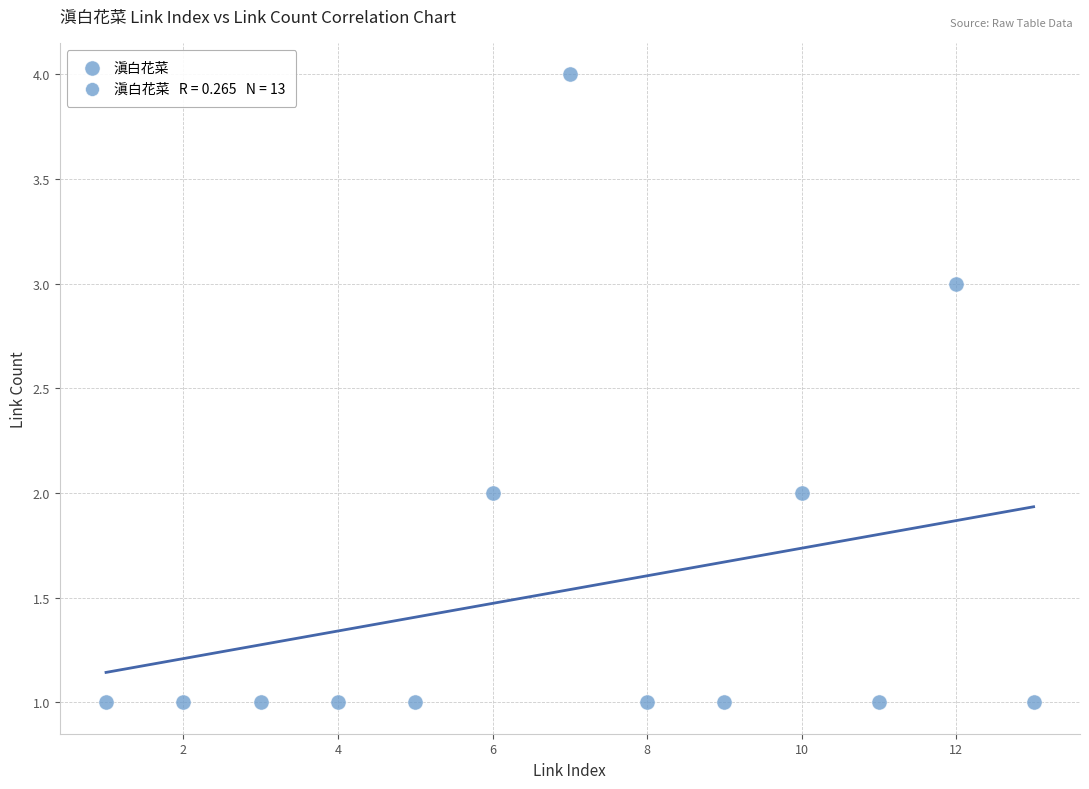

What is the range of Y values (max minus min)?

3